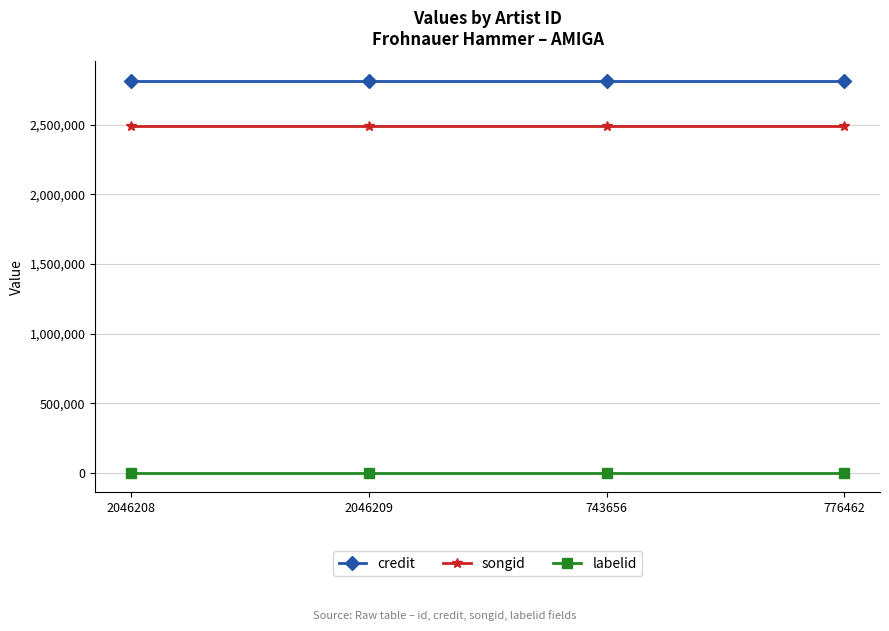

What is the value of the songid point at the 4th from the left?

2486307